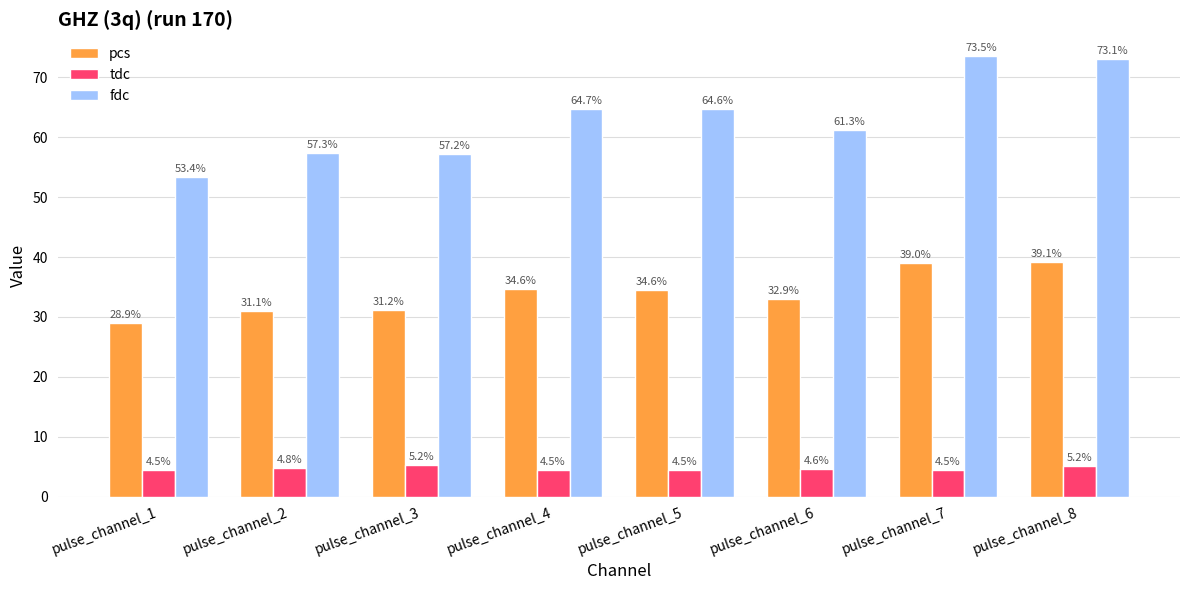

What is the difference between the second highest and minimum values in the tdc series?

0.7